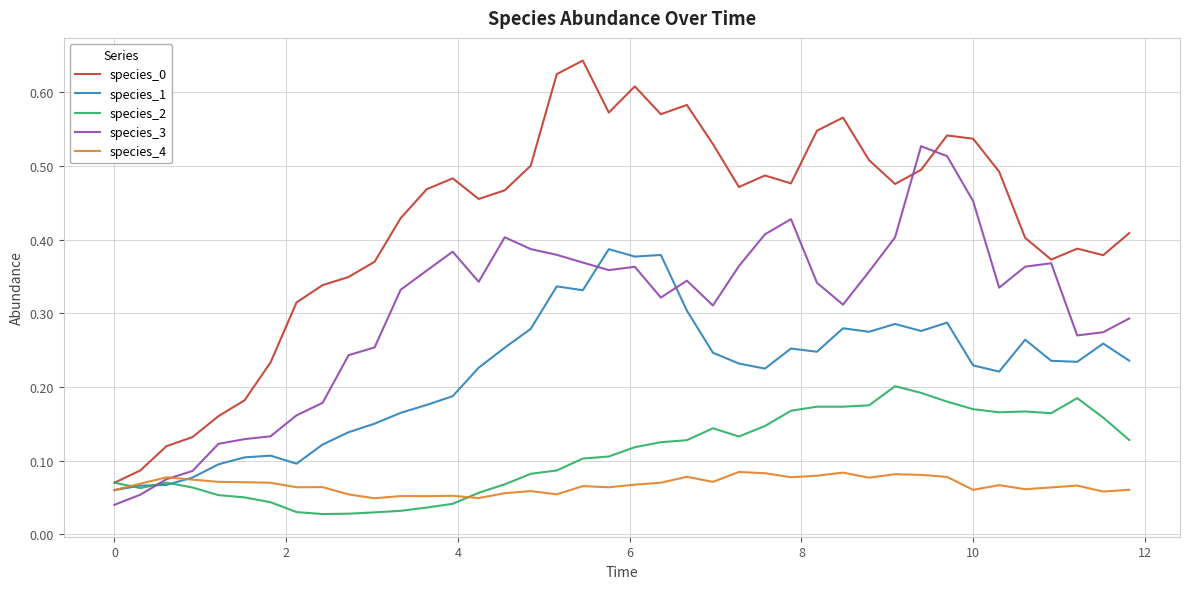

How many lines are shown in the chart?

5